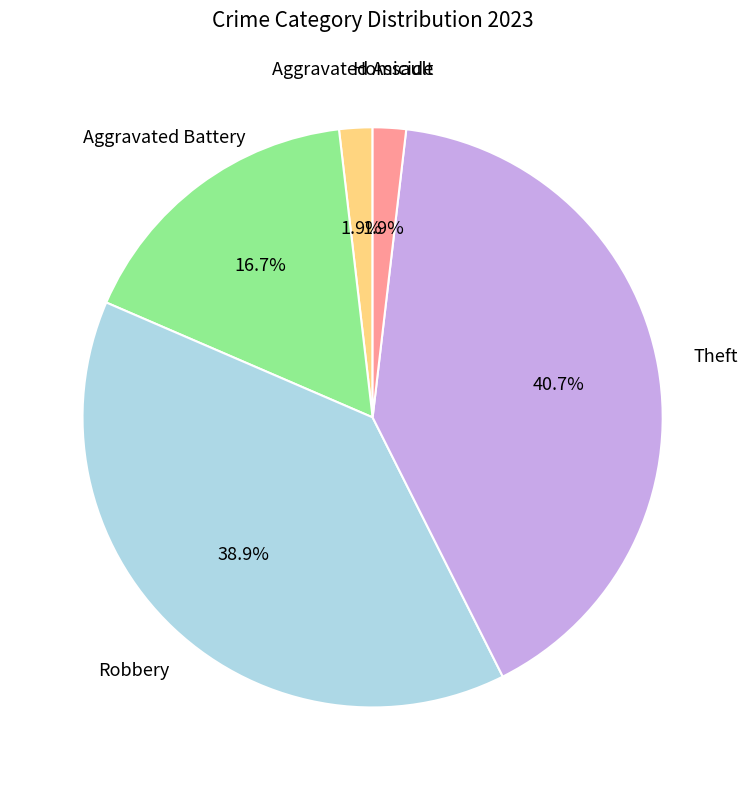

Is there any slice that represents more than half of the pie?

No